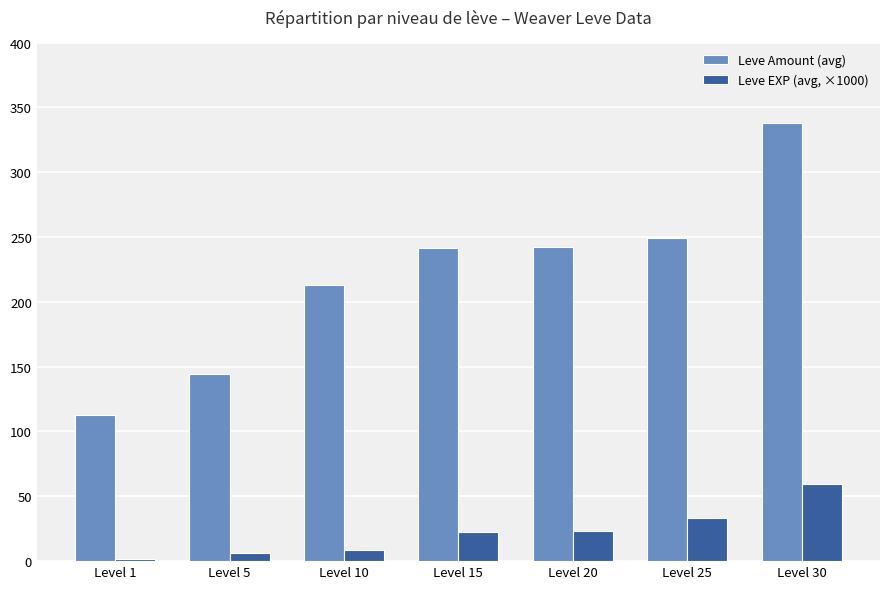

True or false: Leve Amount (avg) has a value of 446.2 at Level 25.

False